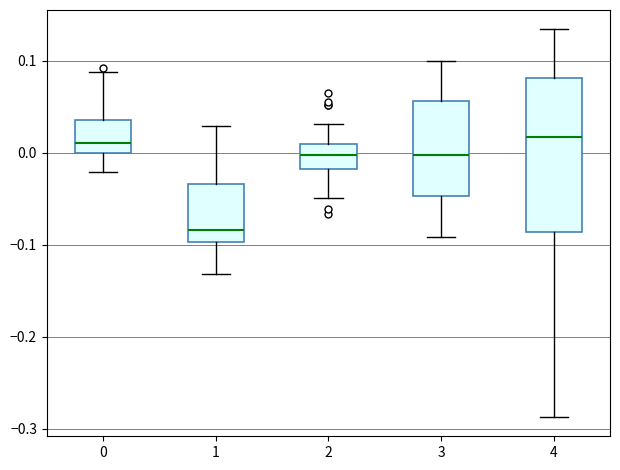

Reading left to right, transcribe this box plot: for each box, give where its median line is, the range the box spans, and where its two whiskers end, as read against the y-axis. The values are not printed on the chart, so give them approximately, as read against the axis.

0: median 0.01, box 0.00 to 0.04, whiskers -0.02 to 0.09
1: median -0.08, box -0.10 to -0.03, whiskers -0.13 to 0.03
2: median 0.00, box -0.02 to 0.01, whiskers -0.05 to 0.03
3: median 0.00, box -0.05 to 0.06, whiskers -0.09 to 0.10
4: median 0.02, box -0.09 to 0.08, whiskers -0.29 to 0.13